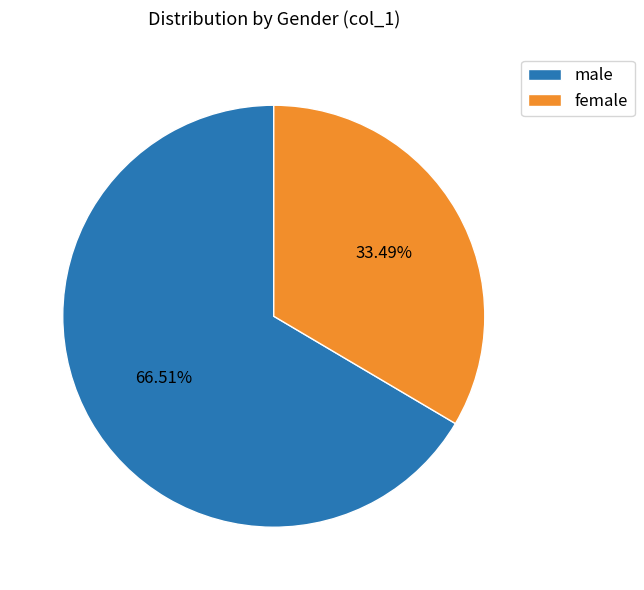

Do male and female together represent more than half of the pie?

Yes